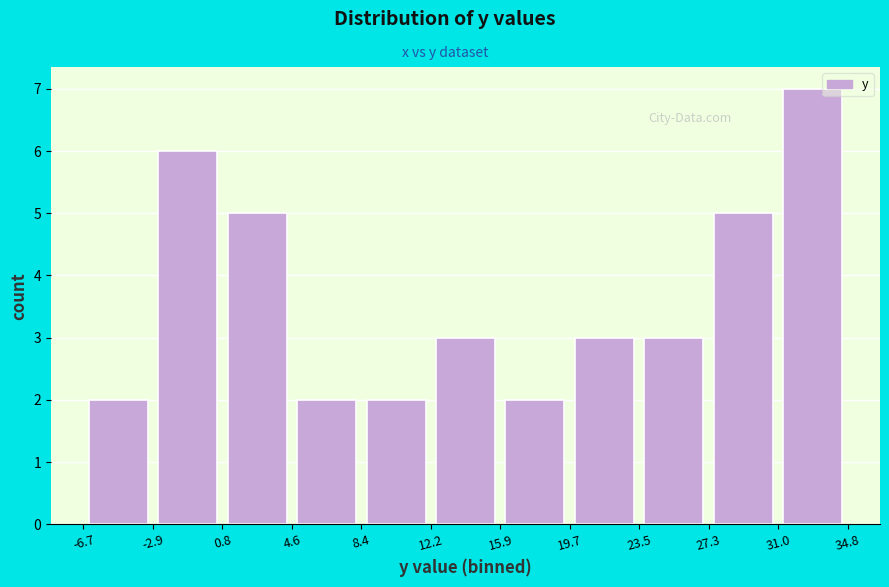

Reading left to right, transcribe this chart: for each bar, give the range it covers on the x-axis and its height. The values are not printed on the chart, so give them approximately, as read against the axis.

-6.7 to -2.9: 2
-2.9 to 0.8: 6
0.8 to 4.6: 5
4.6 to 8.4: 2
8.4 to 12.2: 2
12.2 to 15.9: 3
15.9 to 19.7: 2
19.7 to 23.5: 3
23.5 to 27.3: 3
27.3 to 31.0: 5
31.0 to 34.8: 7